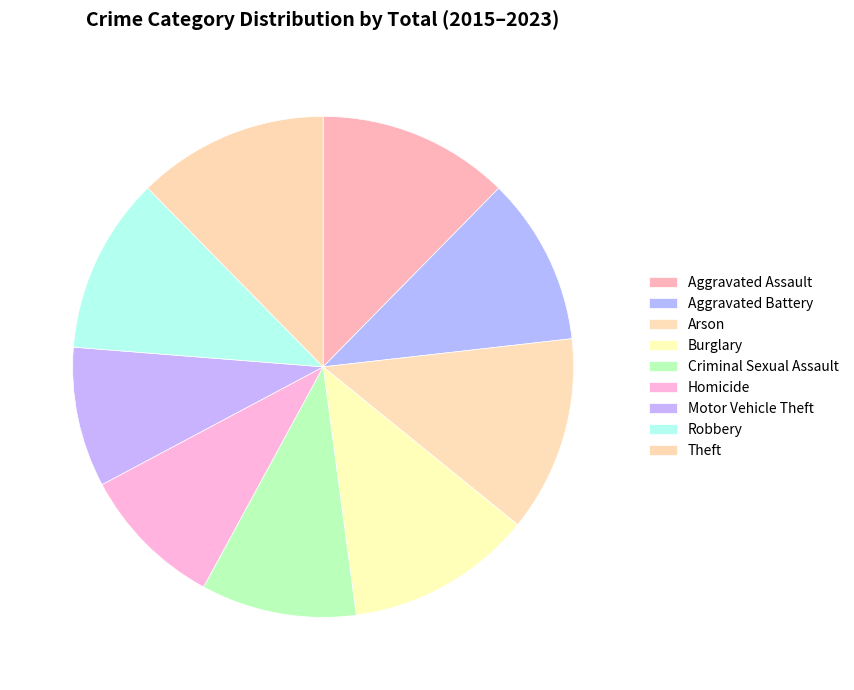

Is there a majority slice in this chart?

No